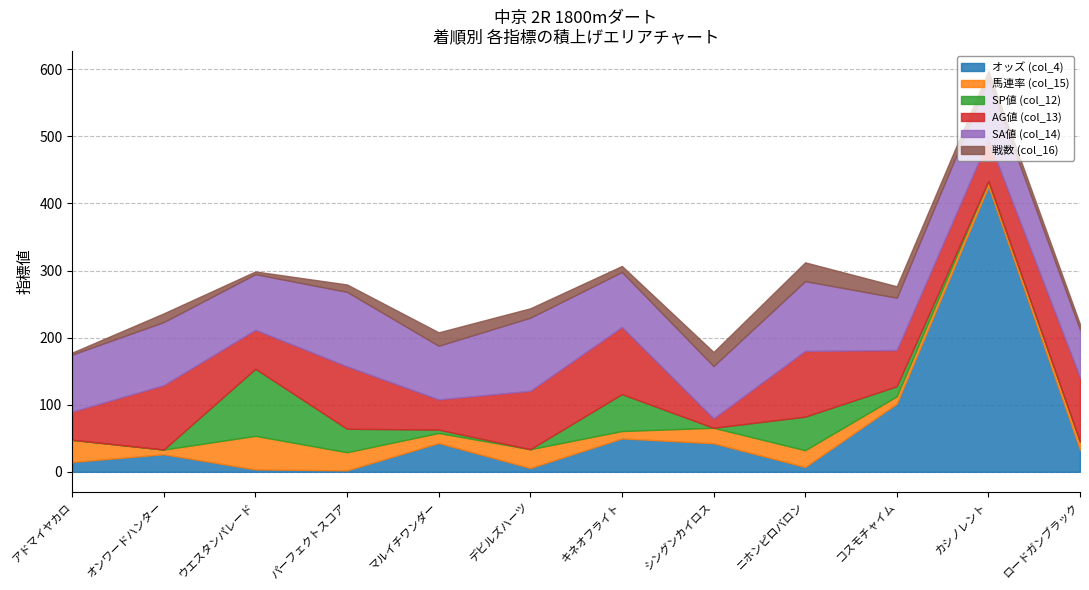

What is the highest value of the 馬連率 (col_15) series?

50.0